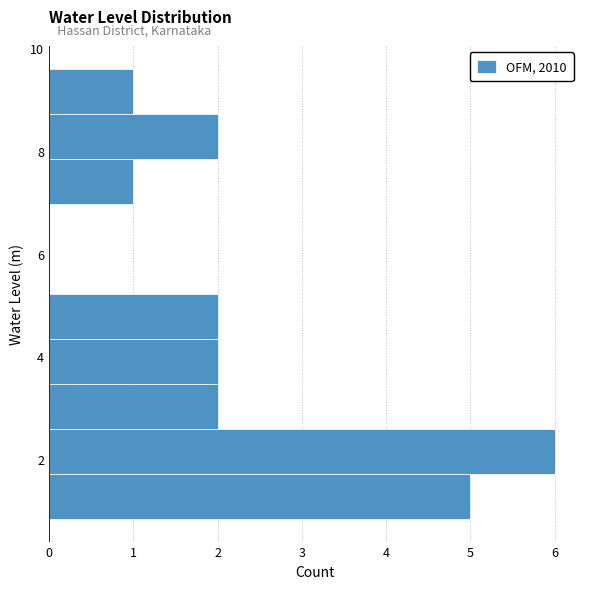

Over which range of the y-axis is the bar longest?

1.8 to 2.6